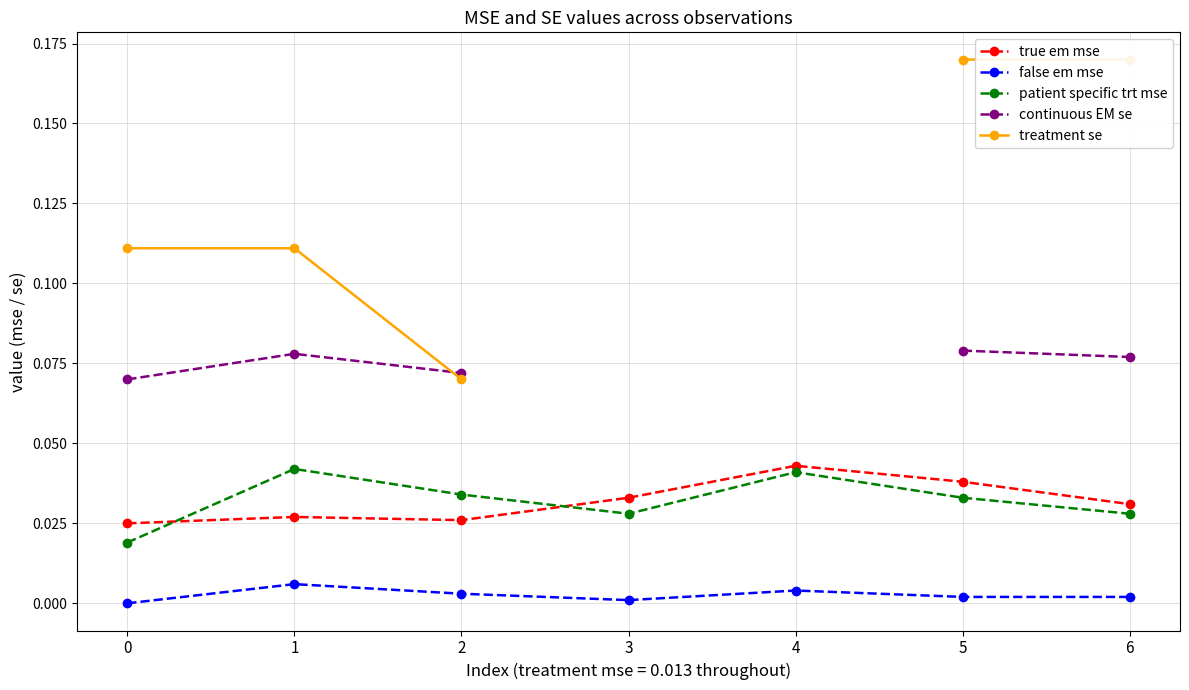

Which series has the largest total across all categories?

patient specific trt mse